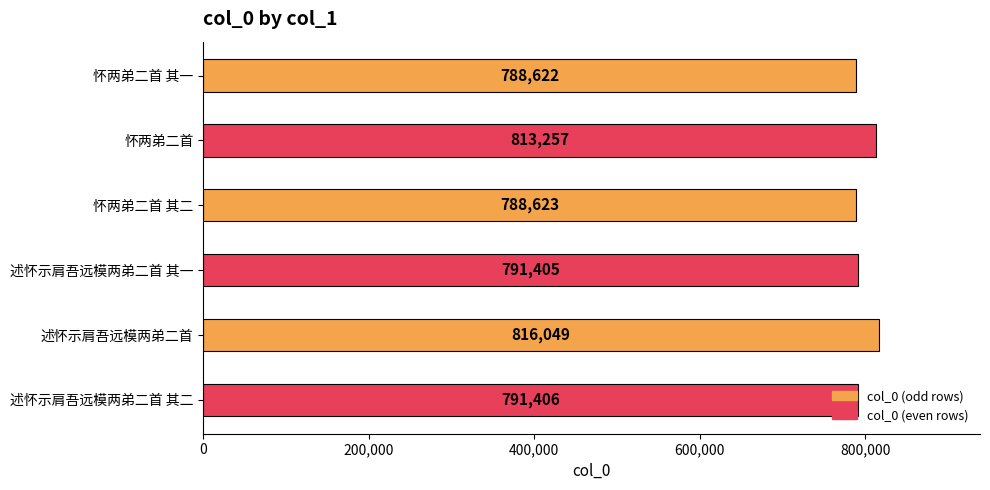

Which has a higher value, 怀两弟二首 其一 or 述怀示肩吾远模两弟二首 其二?

述怀示肩吾远模两弟二首 其二